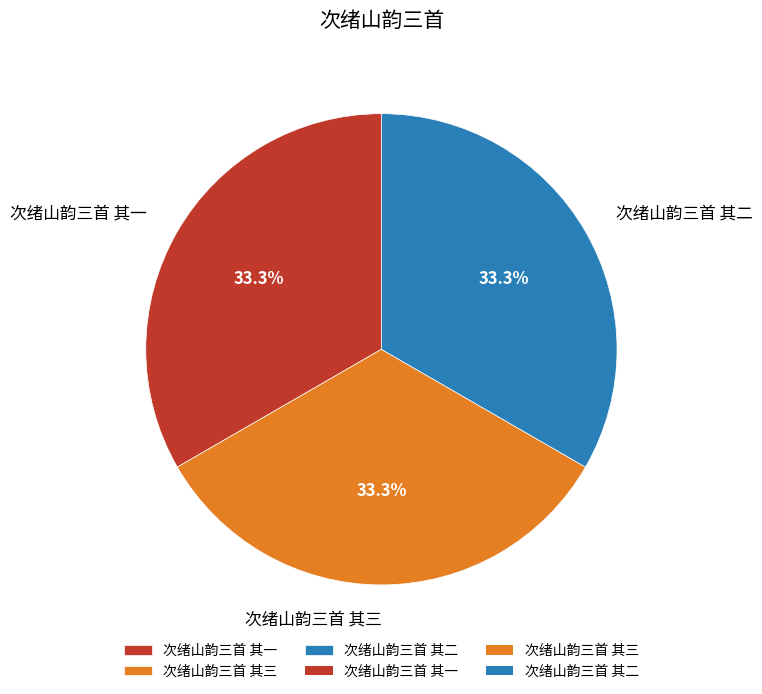

What is the ratio of the value at 次绪山韵三首 其三 to the value at 次绪山韵三首 其二?

1.0